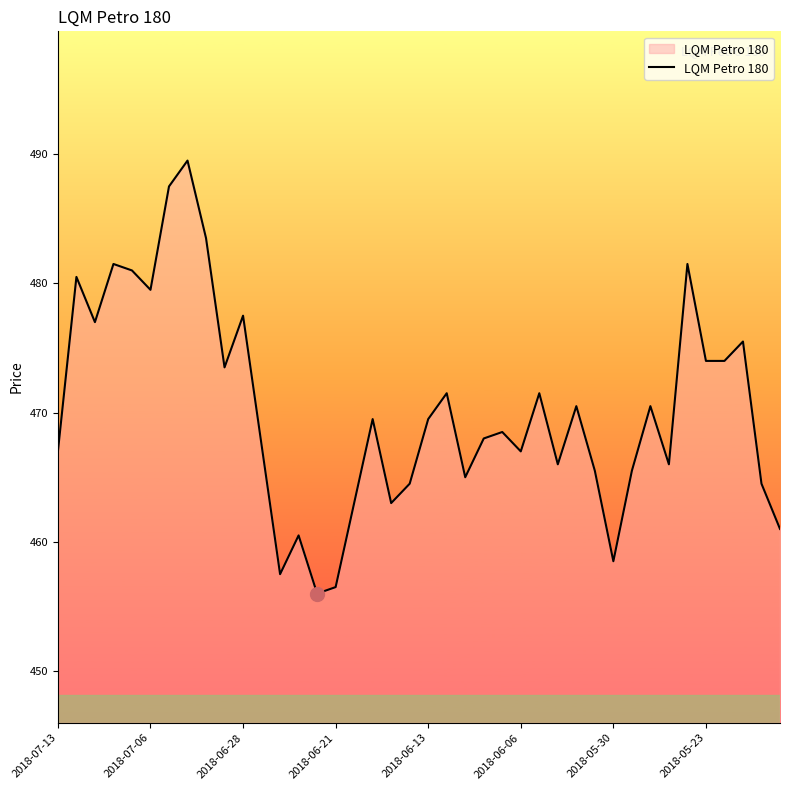

What is the maximum value shown in the chart?

489.5